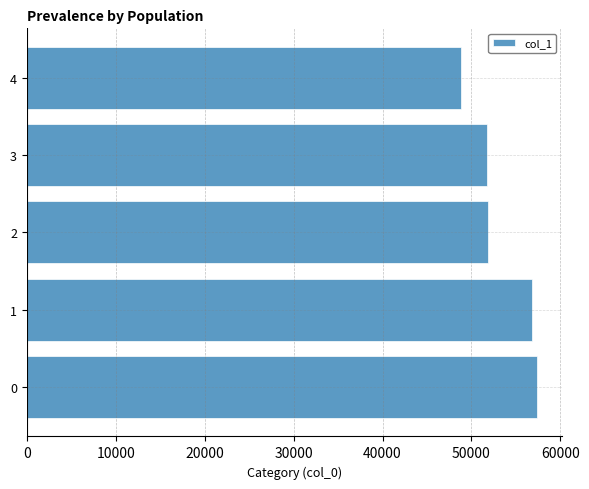

What is the smallest value displayed?

48808